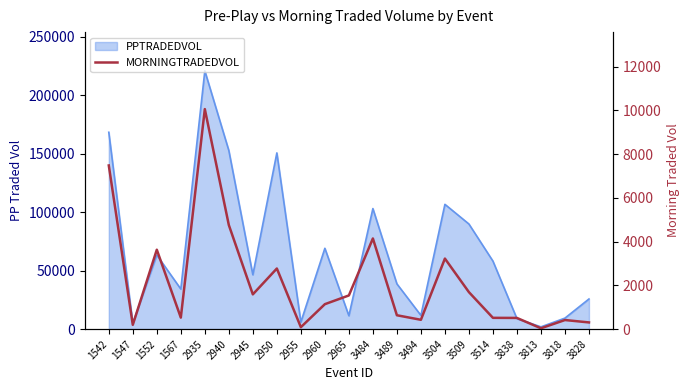

True or false: the data shows 1891.4 at 1552.

False